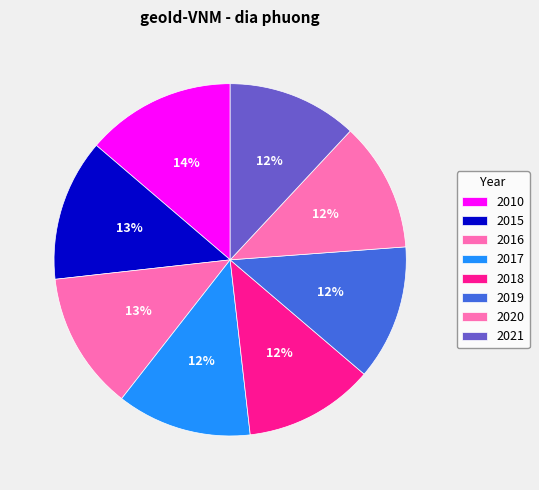

The 2021 slice represents 12% of the pie. True or false?

True